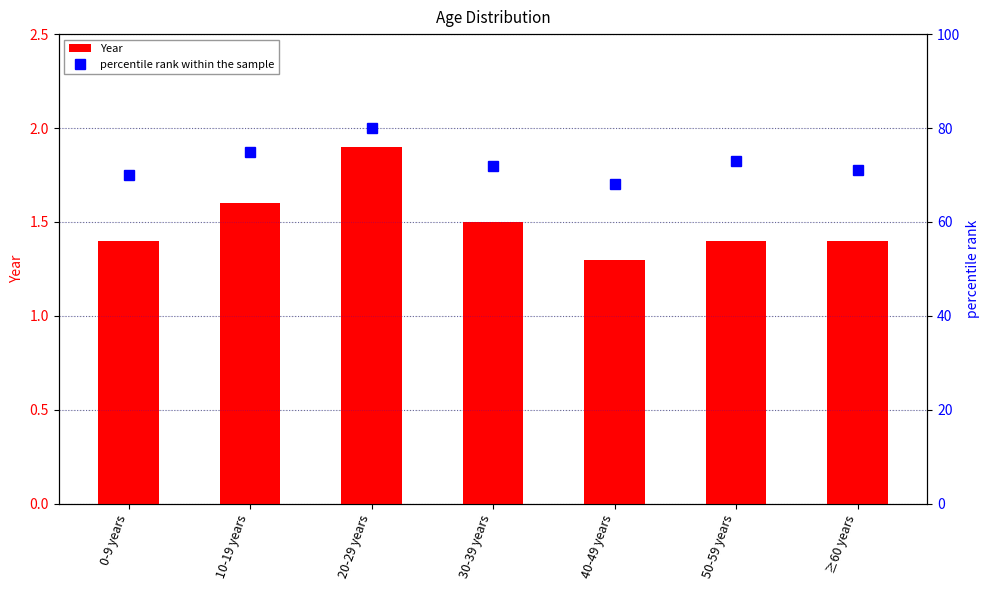

What is the difference between the Year values at 30-39 years and 0-9 years?

0.1